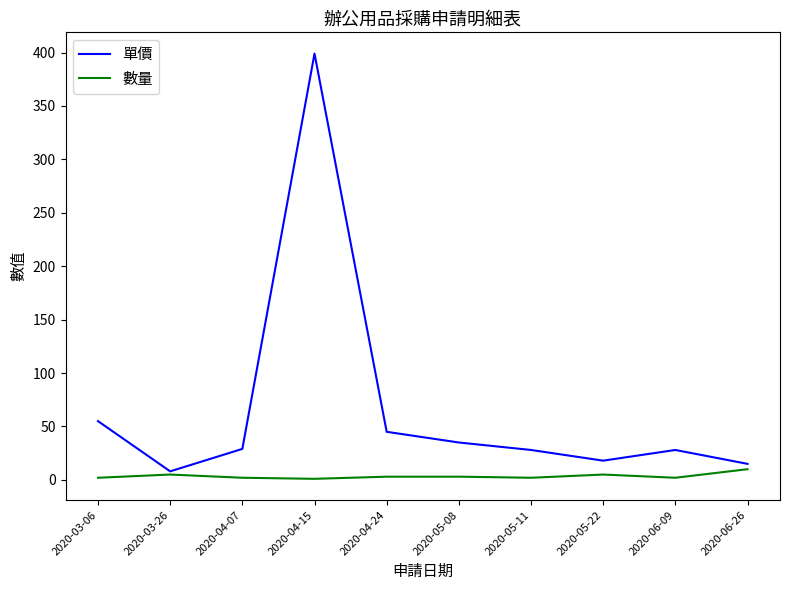

Which series has the largest range (max minus min)?

單價